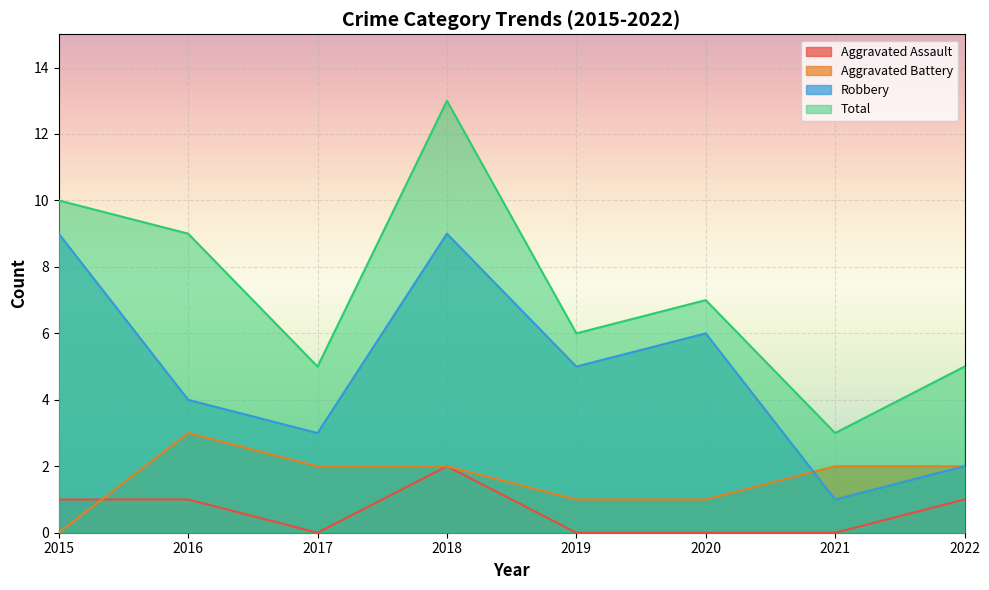

True or false: Total has a value of 7 at 2020.

True